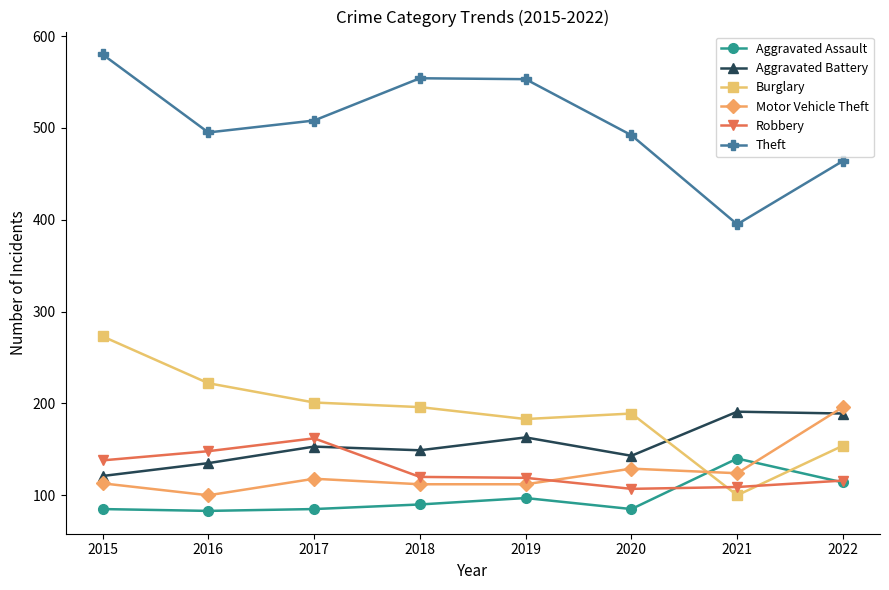

What is the value of the Aggravated Assault point at the 3rd from the left?

85